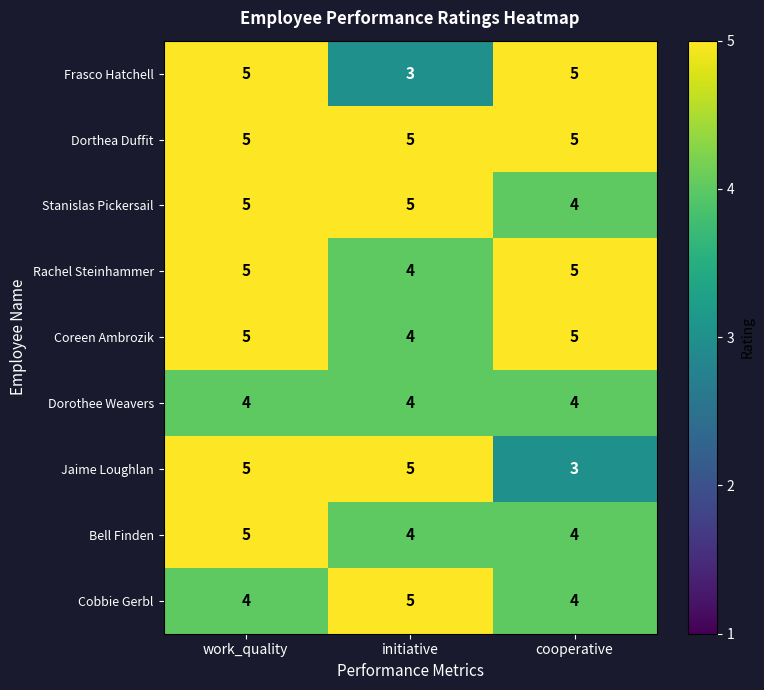

Read the Rachel Steinhammer value at initiative.

4